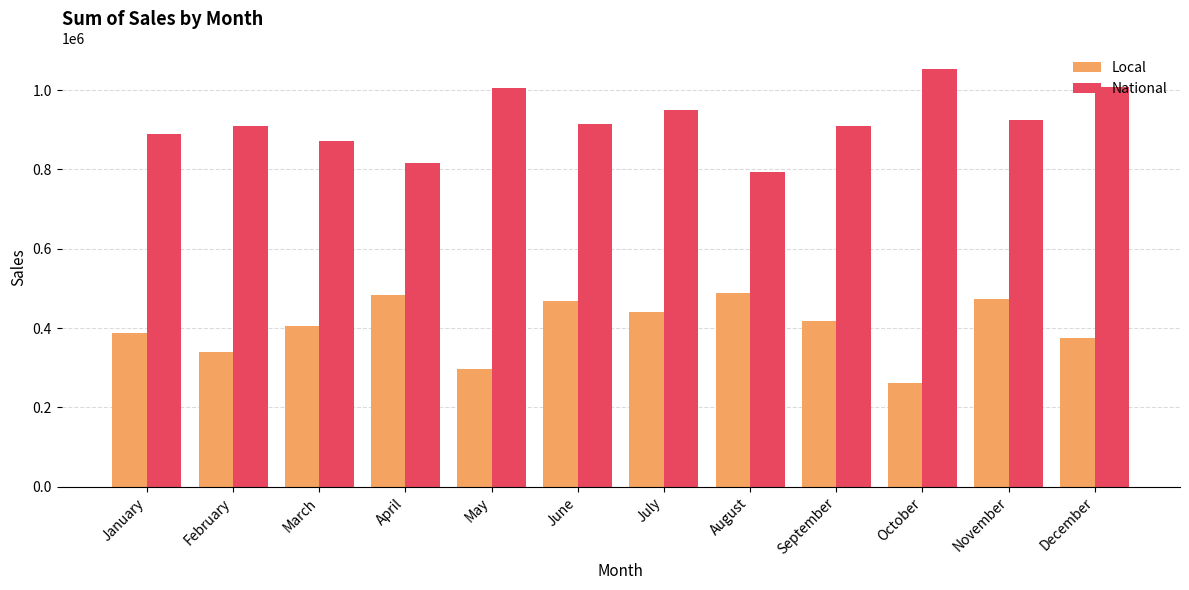

Rank the series by their average value, from lowest to highest.

Local, National